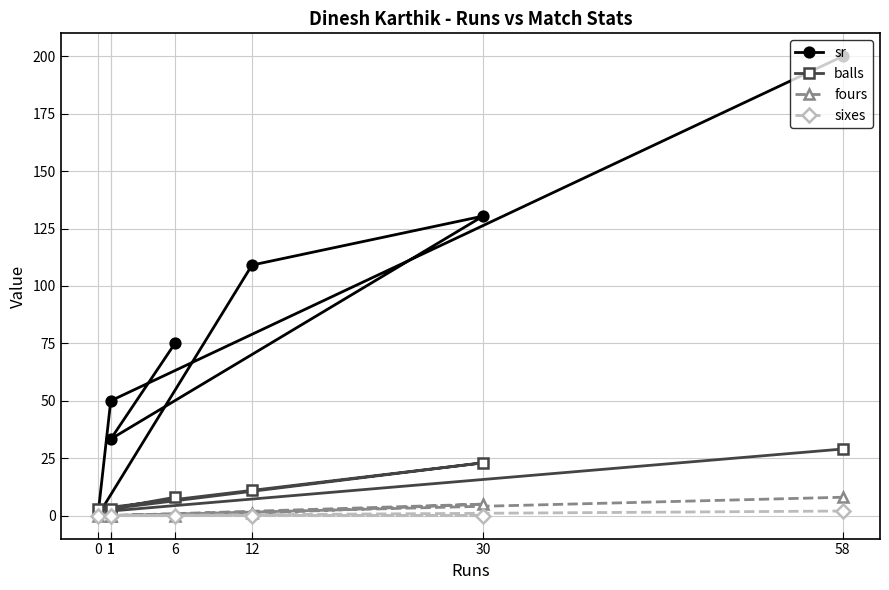

True or false: balls and fours cross at least once.

False